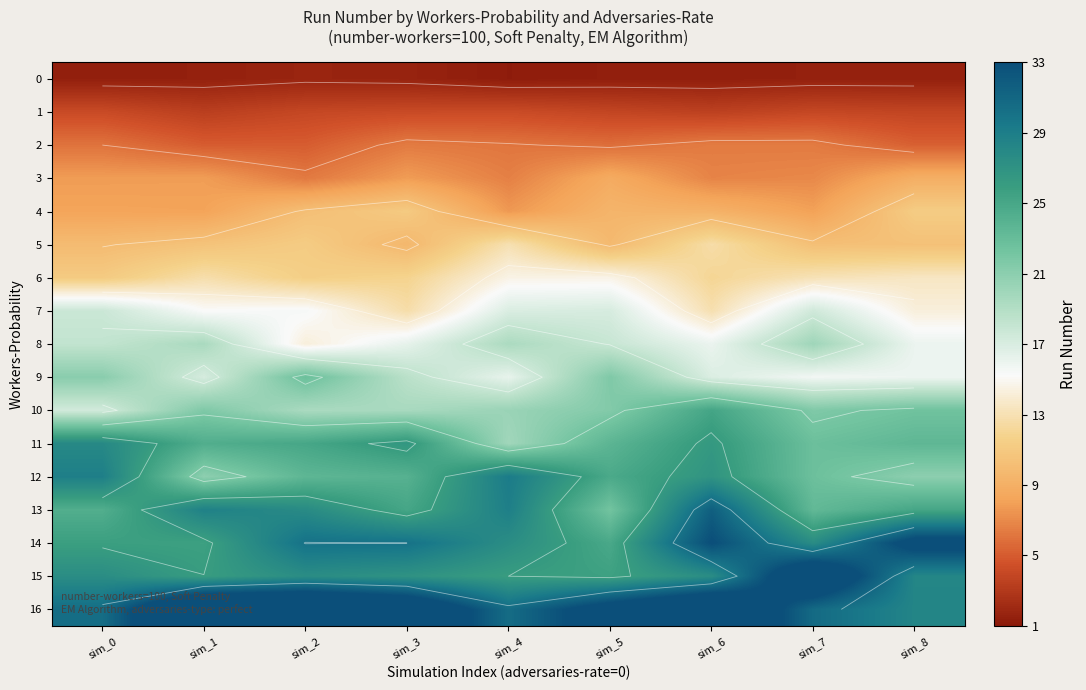

How many values in the 5 series exceed 10?

6